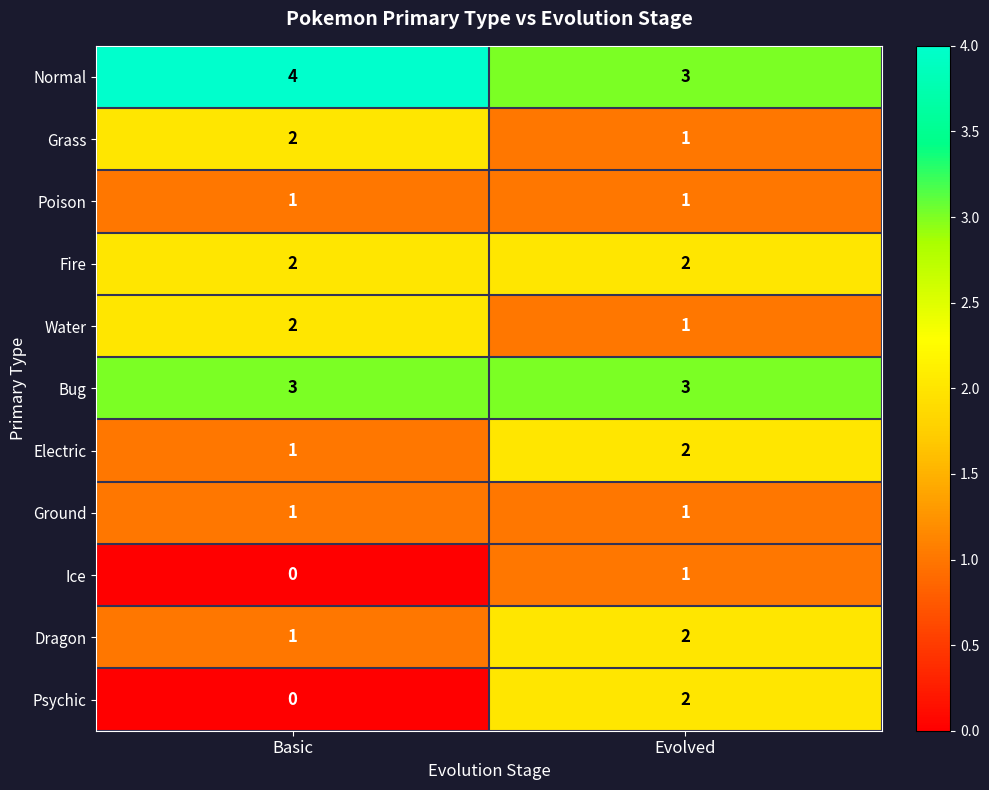

Which series has the largest total across all categories?

Normal